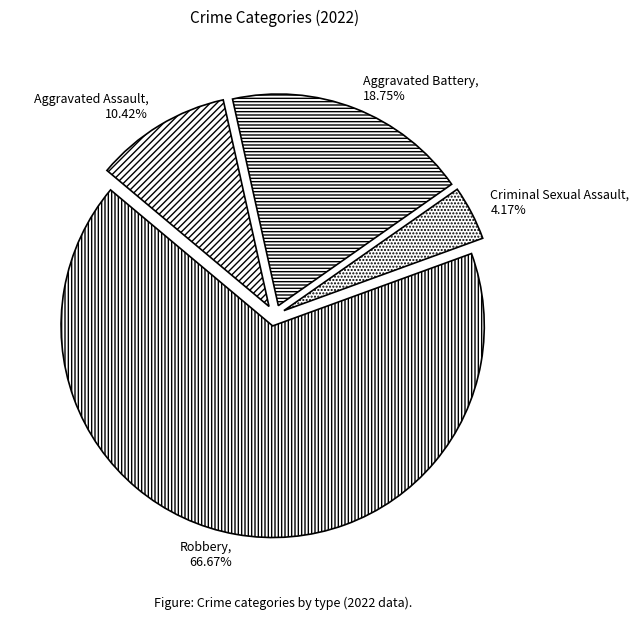

To the nearest percent, what is the average slice percentage?

25%